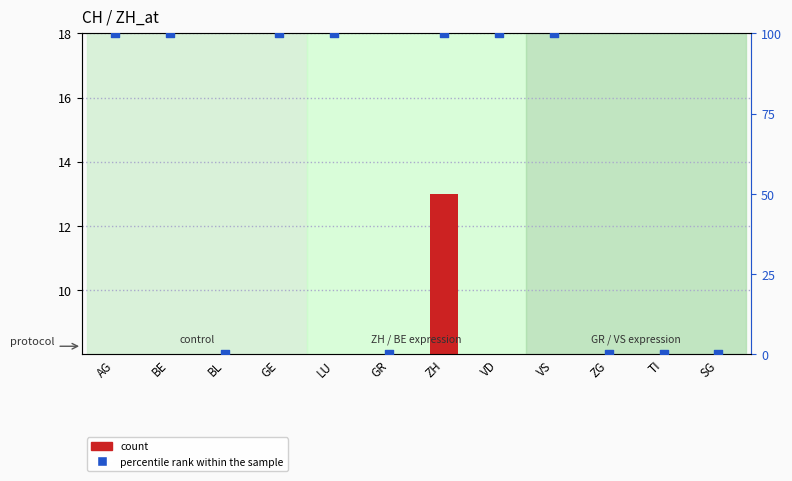

What is the total value across all series at ZH?

113